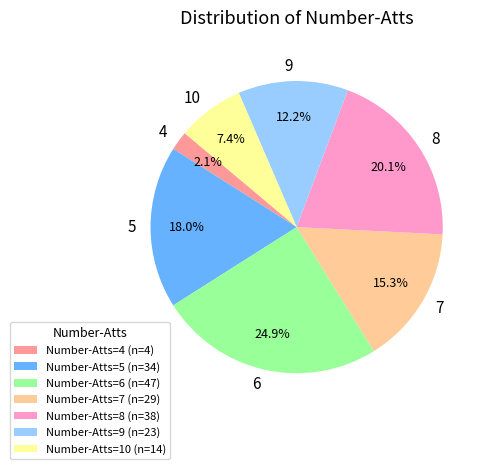

Is there any slice that represents more than half of the pie?

No